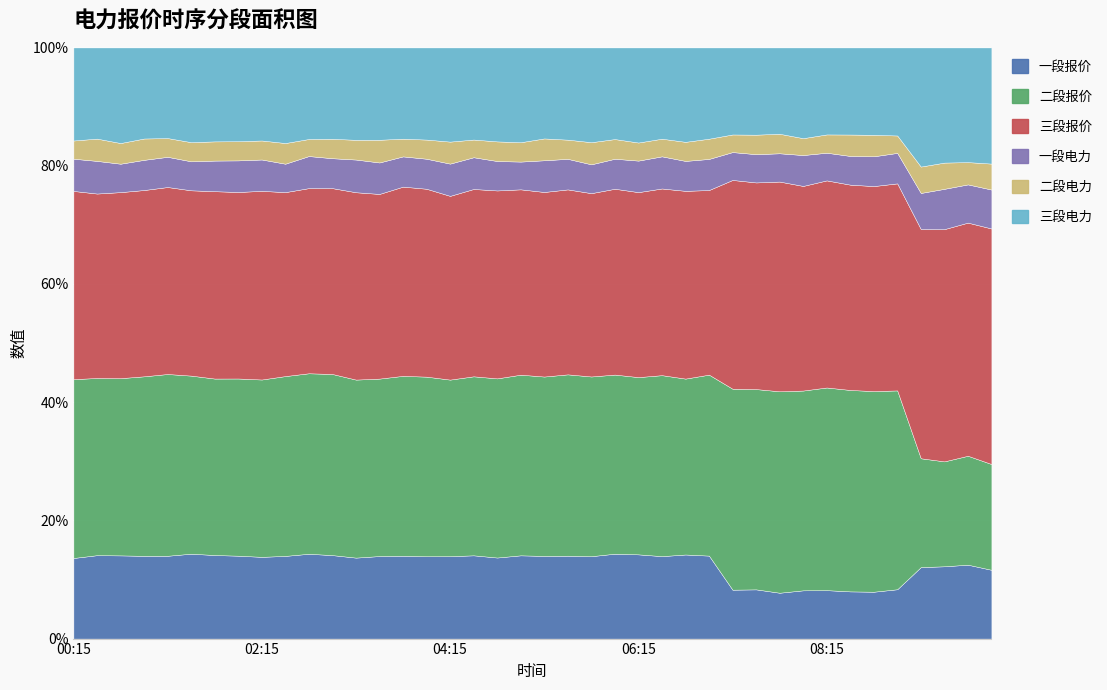

What is the difference between the second highest and minimum values in the 二段电力 series?

11